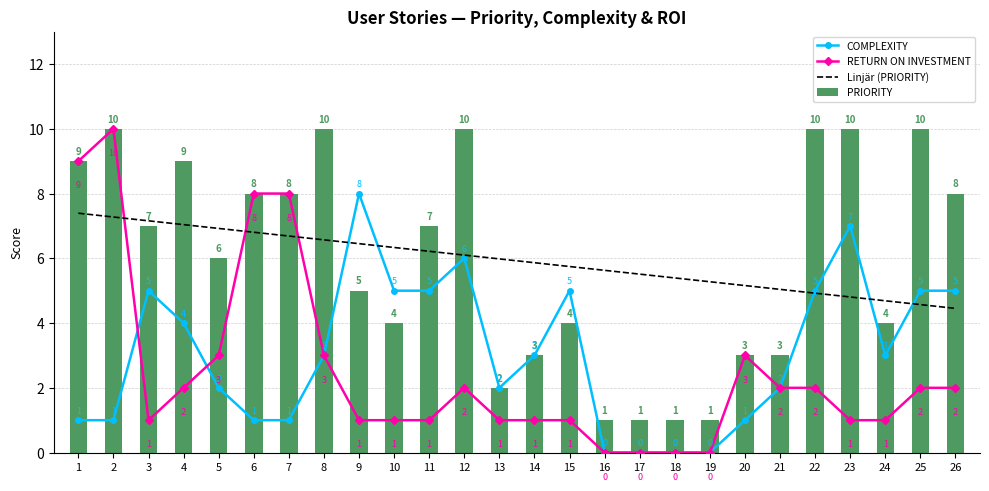

Rank the series at 9 from lowest to highest value.

RETURN ON INVESTMENT, PRIORITY, Linjär (PRIORITY), COMPLEXITY